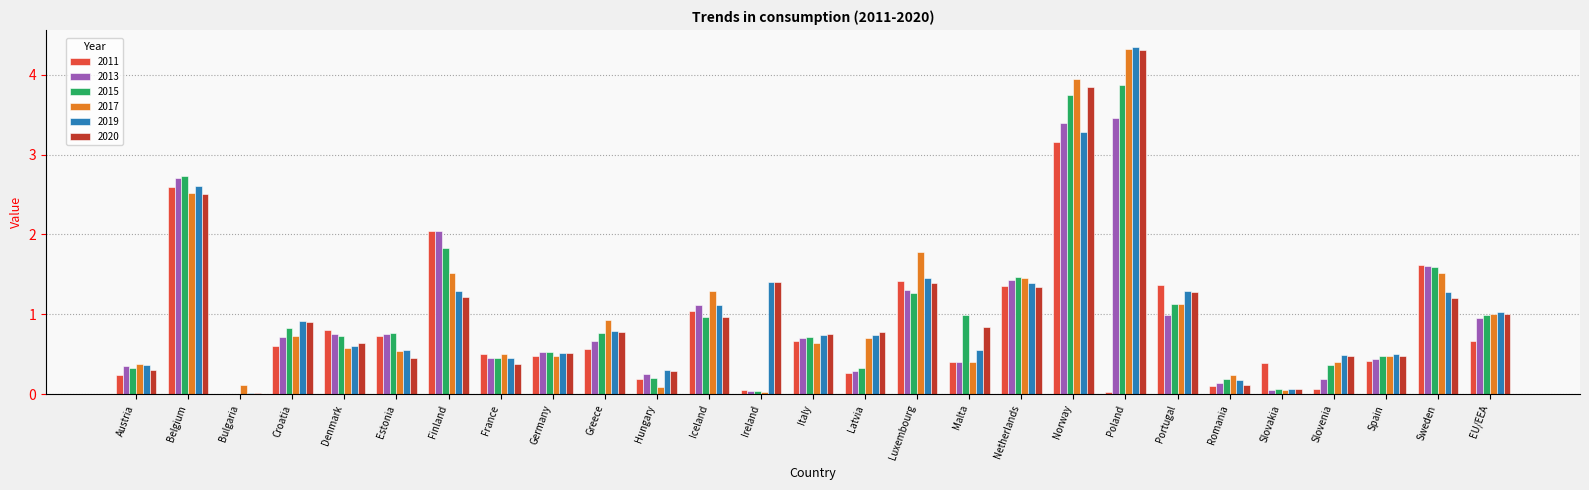

What is the sum of the 2020 values at Latvia and Netherlands?

2.1